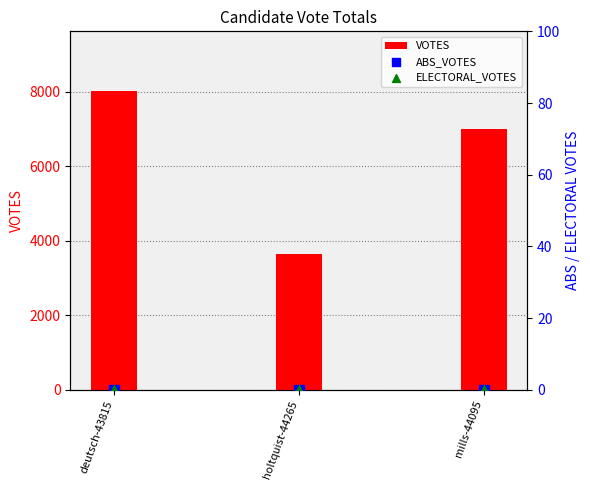

Which series contains the lowest Y value?

ABS_VOTES